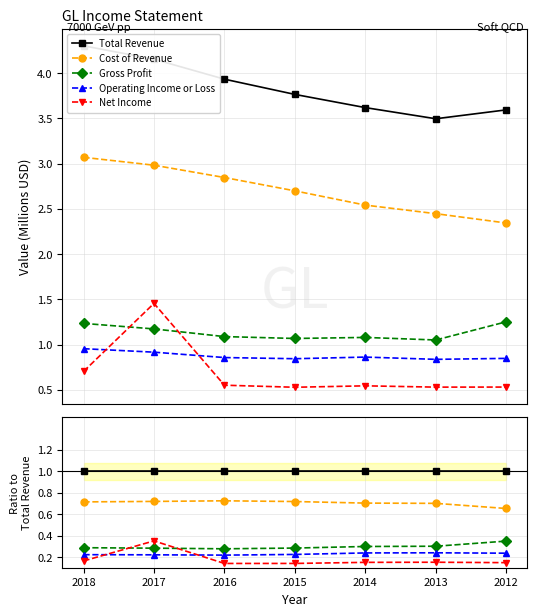

Does the chart have visible grid lines?

Yes